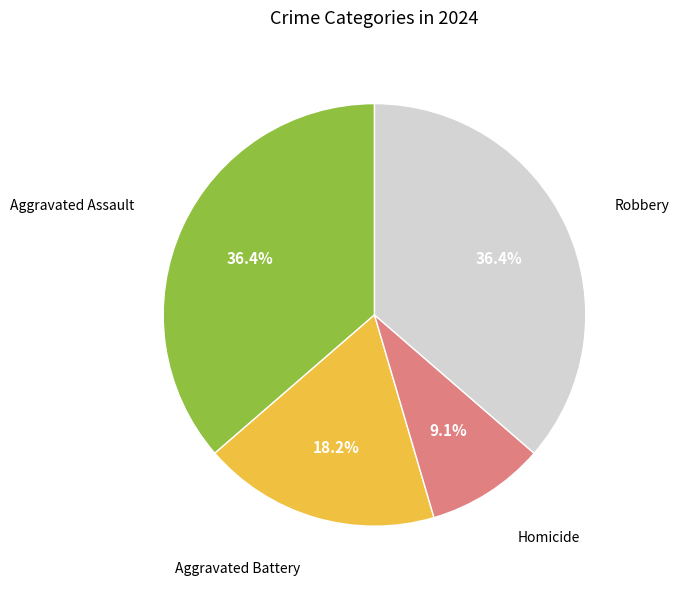

Count the number of slices in the pie.

4